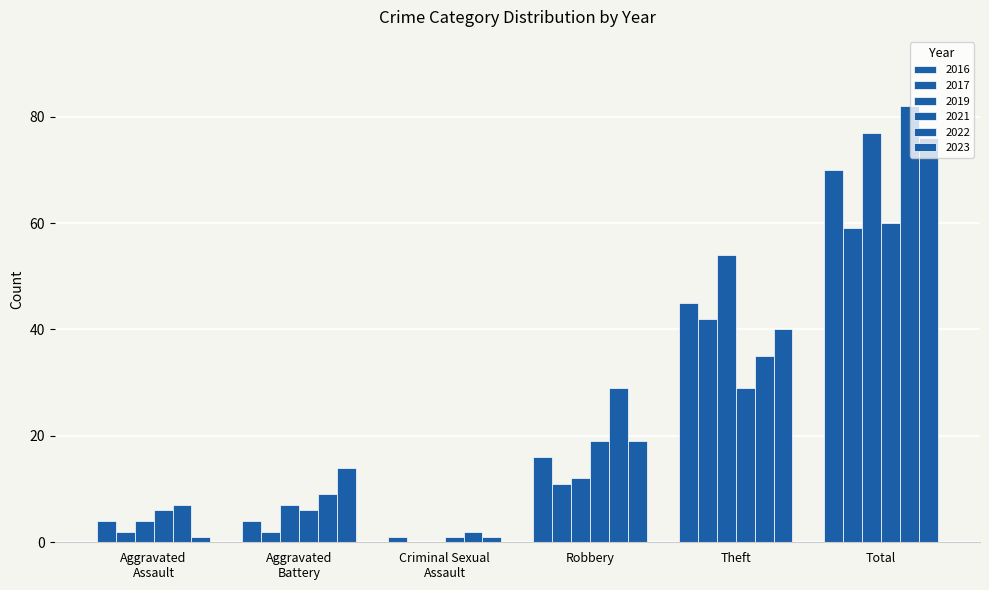

How many distinct data groups are displayed?

6